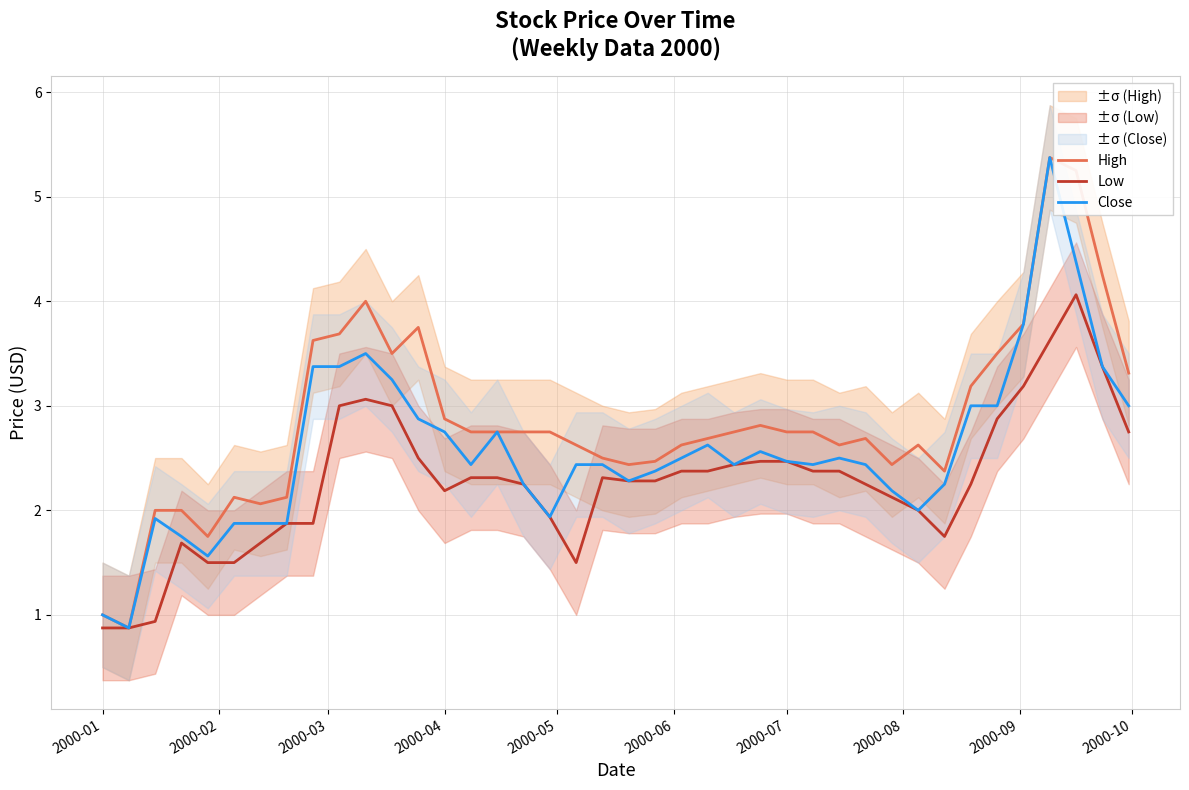

True or false: Close and Low intersect in this chart.

False